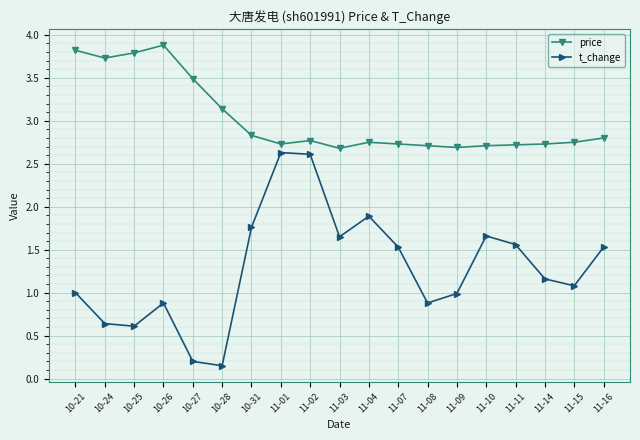

Rank the series by their maximum value, from highest to lowest.

price, t_change